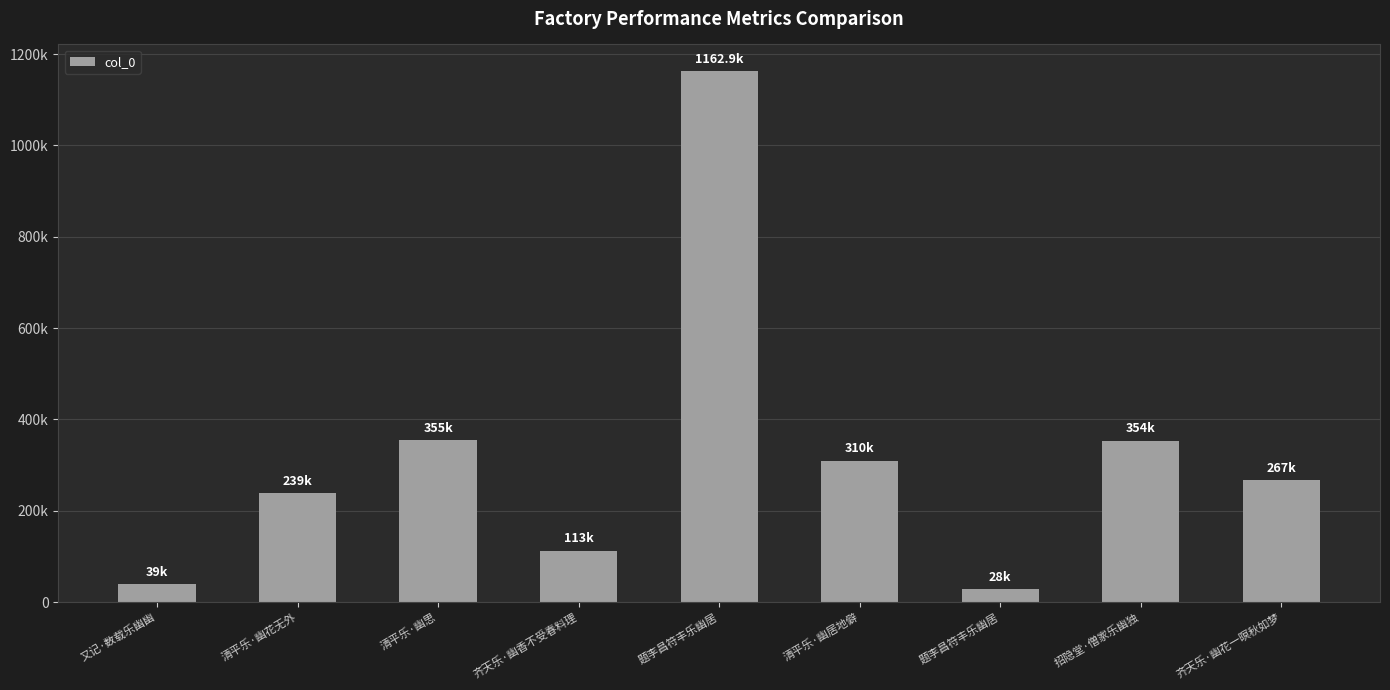

Does the chart contain any negative values?

No